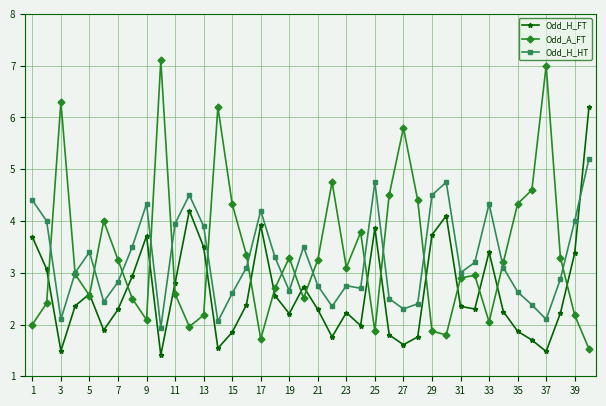

What is the value of the Odd_H_FT point at the 4th from the left?

2.4